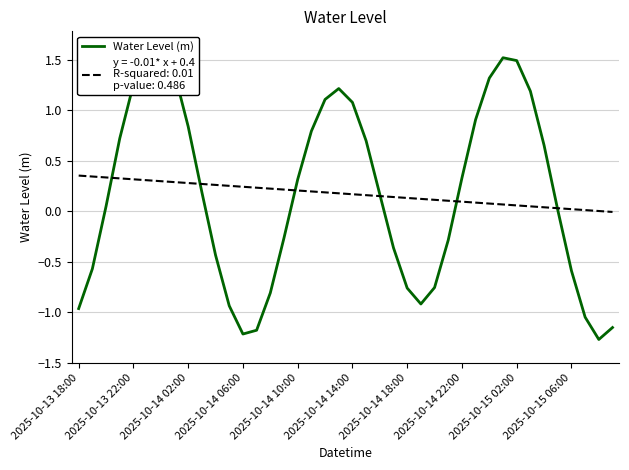

Is this an area chart (filled region under the line)?

No